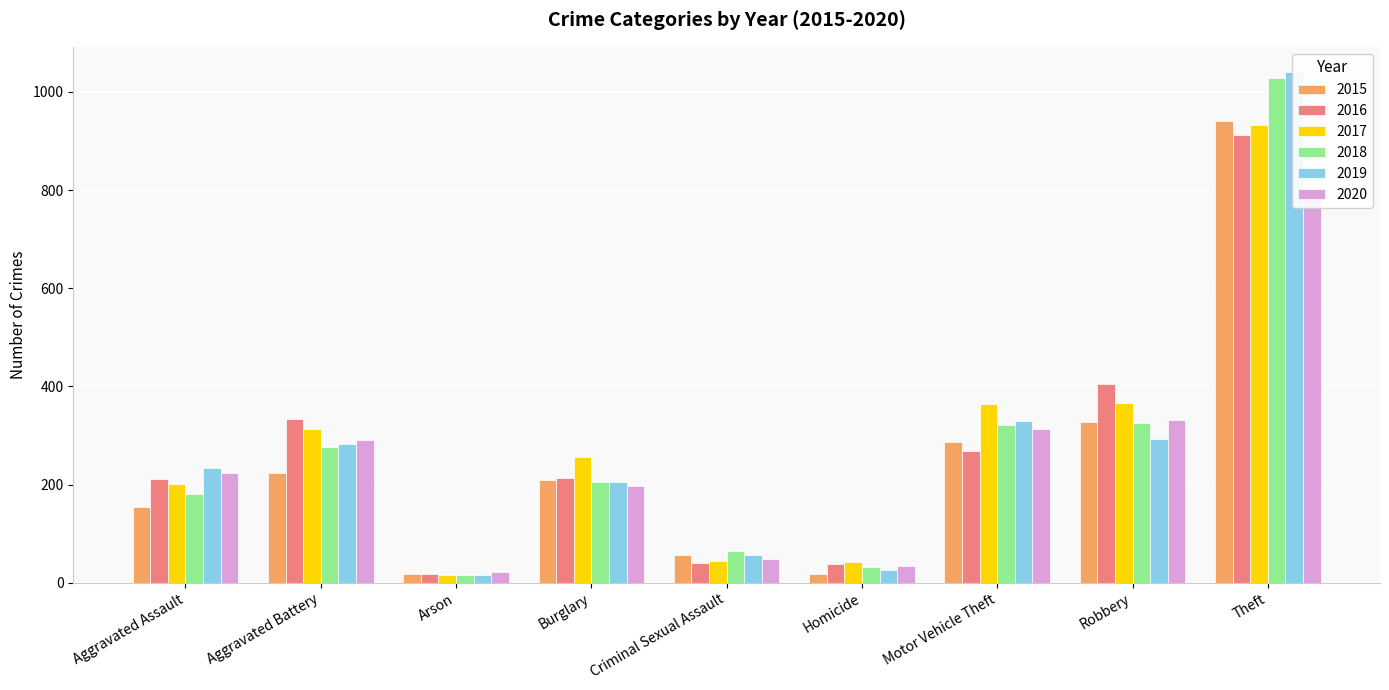

Reading left to right, extract all data points from this chart.

2015: 154	224	17	209	56	18	287	327	940
2016: 212	333	17	214	40	39	269	404	913
2017: 202	313	15	257	45	43	364	366	933
2018: 181	276	16	205	65	32	321	325	1029
2019: 233	282	15	206	57	26	330	292	1040
2020: 223	290	22	197	48	34	314	331	795